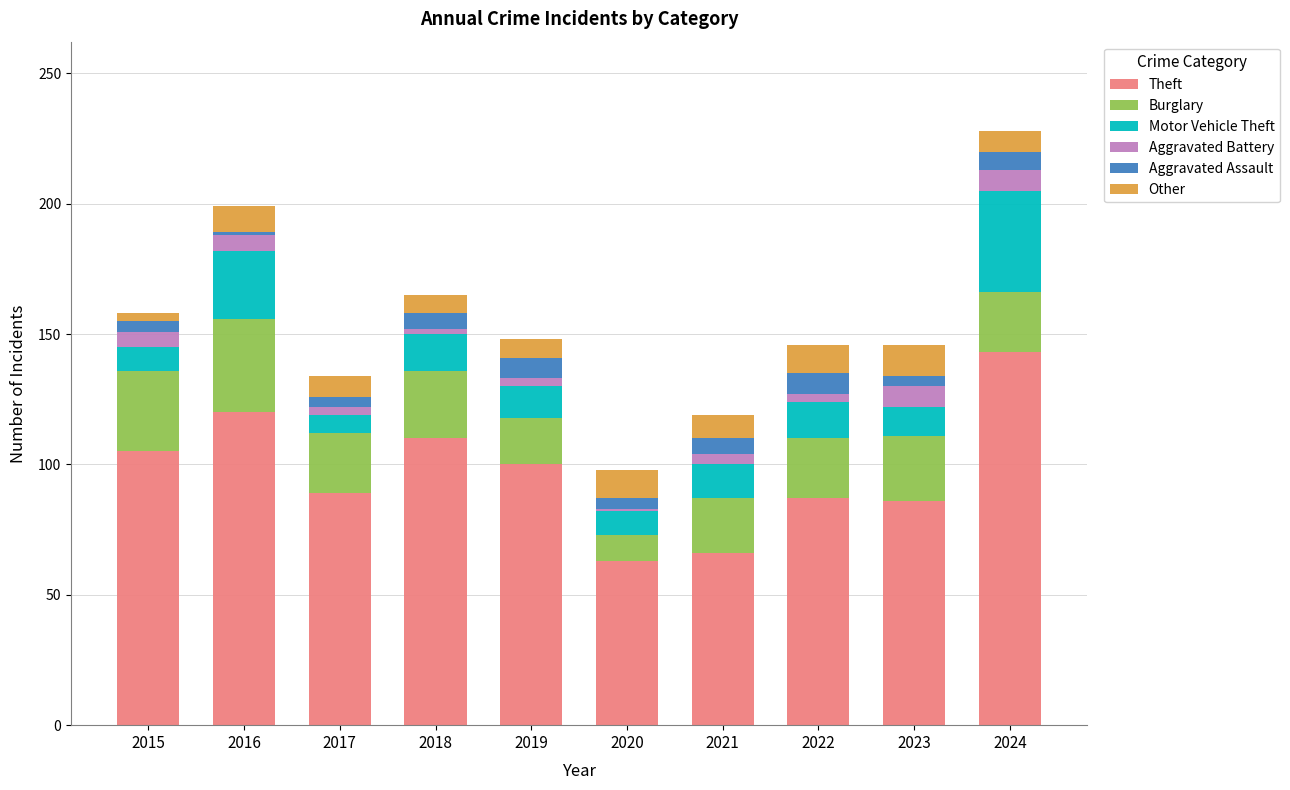

What is the sum of all Theft values?

969